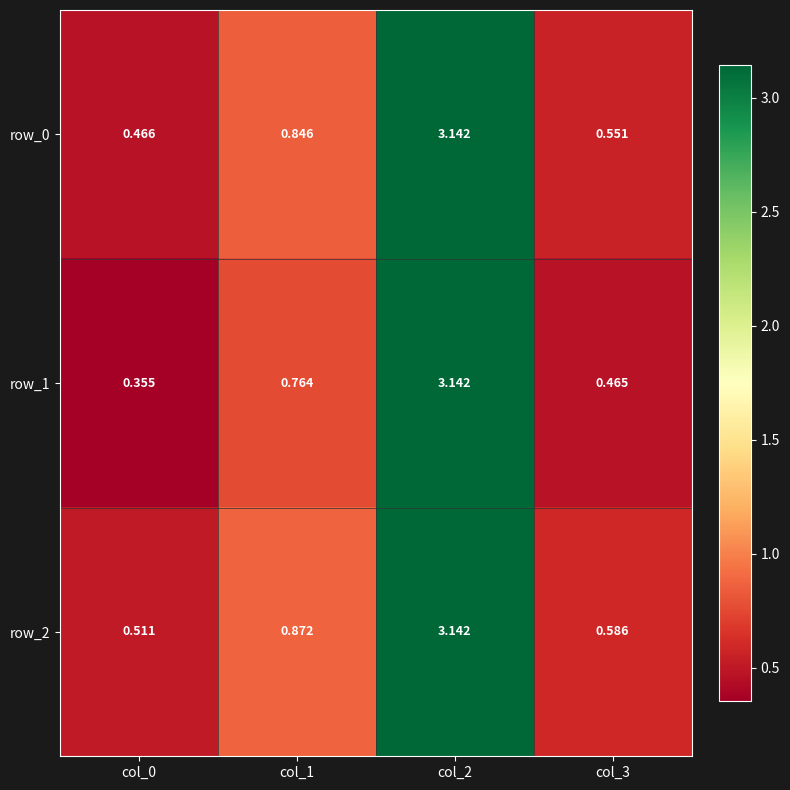

What is the sum of all row_1 values?

4.7